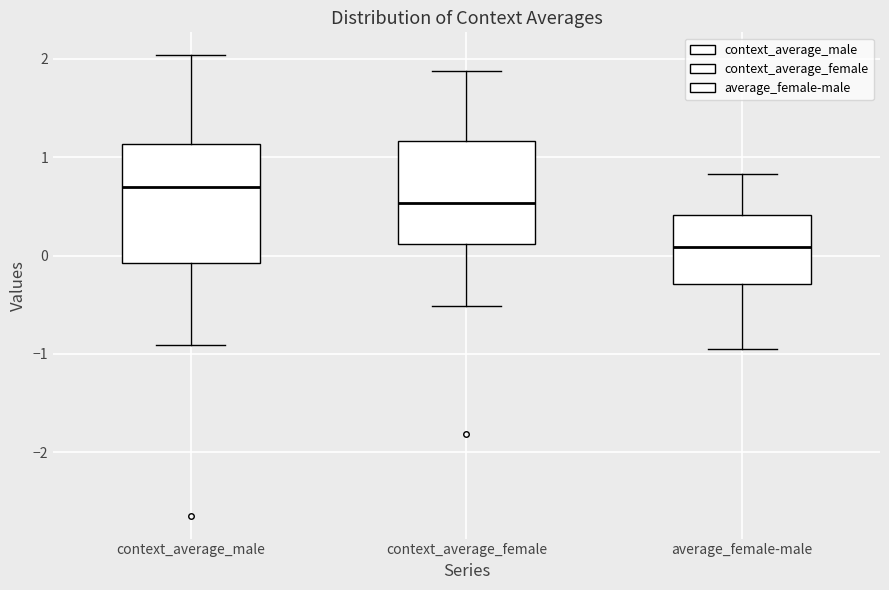

Reading left to right, transcribe this box plot: for each box, give where its median line is, the range the box spans, and where its two whiskers end, as read against the y-axis. The values are not printed on the chart, so give them approximately, as read against the axis.

context_average_male: median 0.7, box -0.1 to 1.1, whiskers -0.9 to 2.0
context_average_female: median 0.5, box 0.1 to 1.2, whiskers -0.5 to 1.9
average_female-male: median 0.1, box -0.3 to 0.4, whiskers -0.9 to 0.8